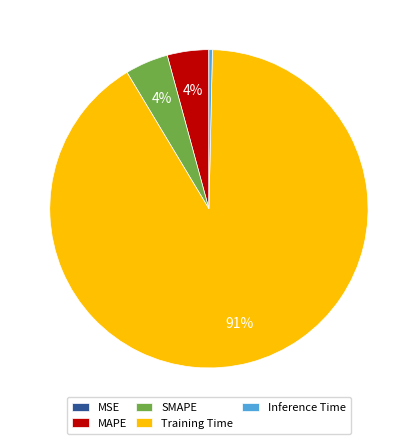

Which has a higher value, Training Time or Inference Time?

Training Time